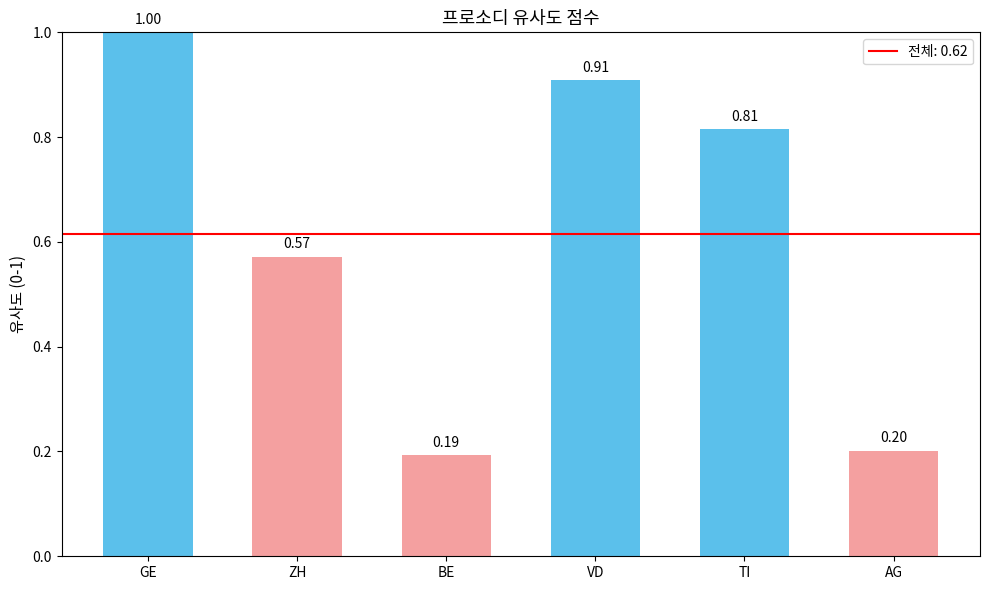

What is the change in value from GE to ZH?

-0.4